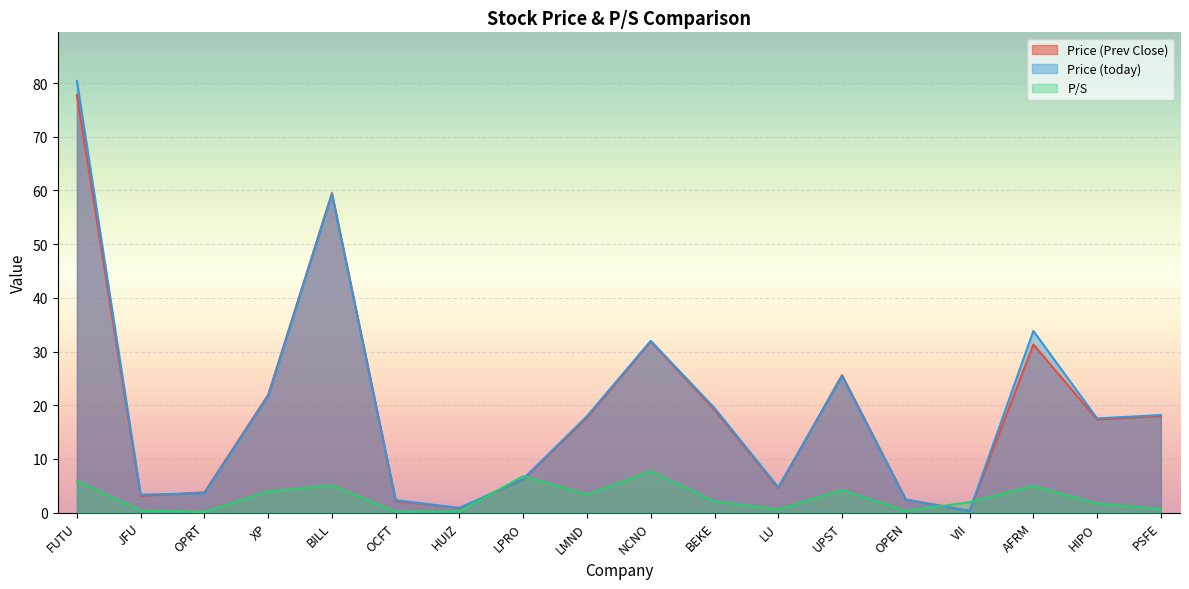

How many times do Price (Prev Close) and P/S cross each other?

4